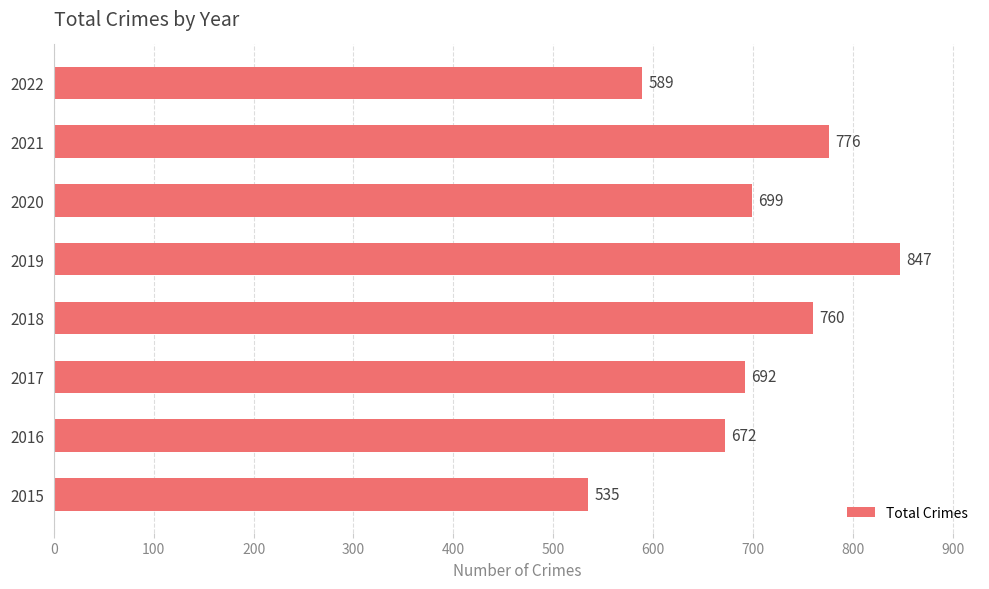

What is the sum of the values at 2018 and 2015?

1295